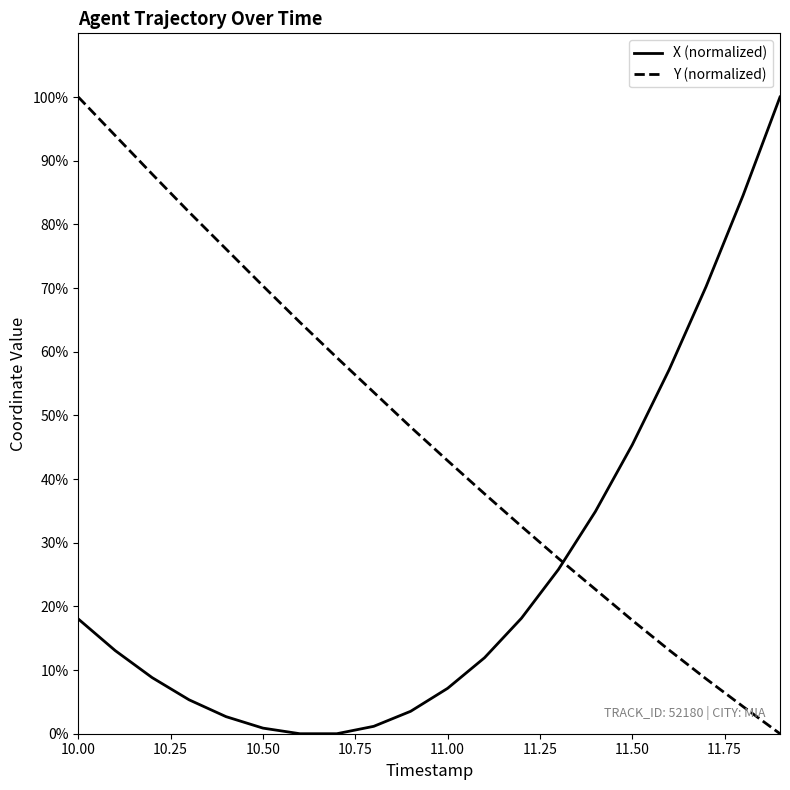

How many intersections are there between Y (normalized) and X (normalized)?

1